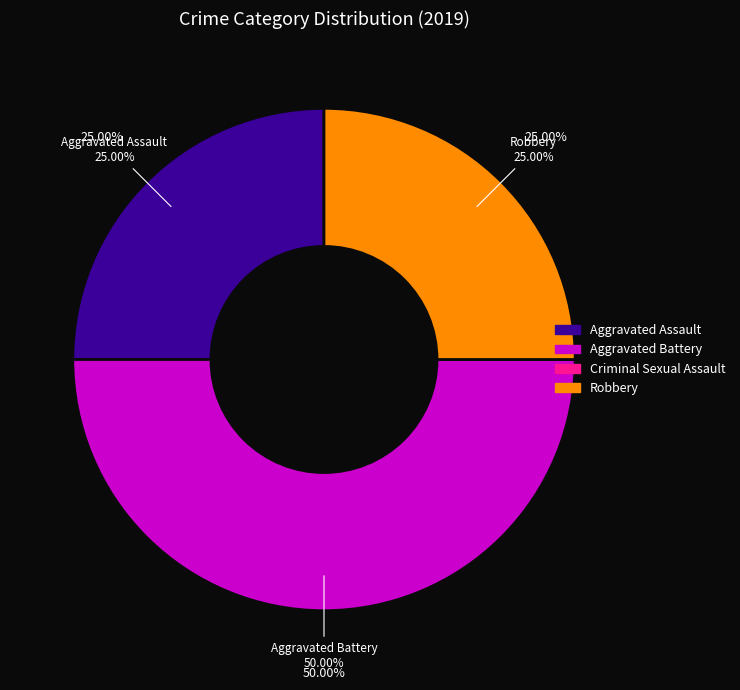

True or false: Aggravated Assault accounts for 25% of the total.

True